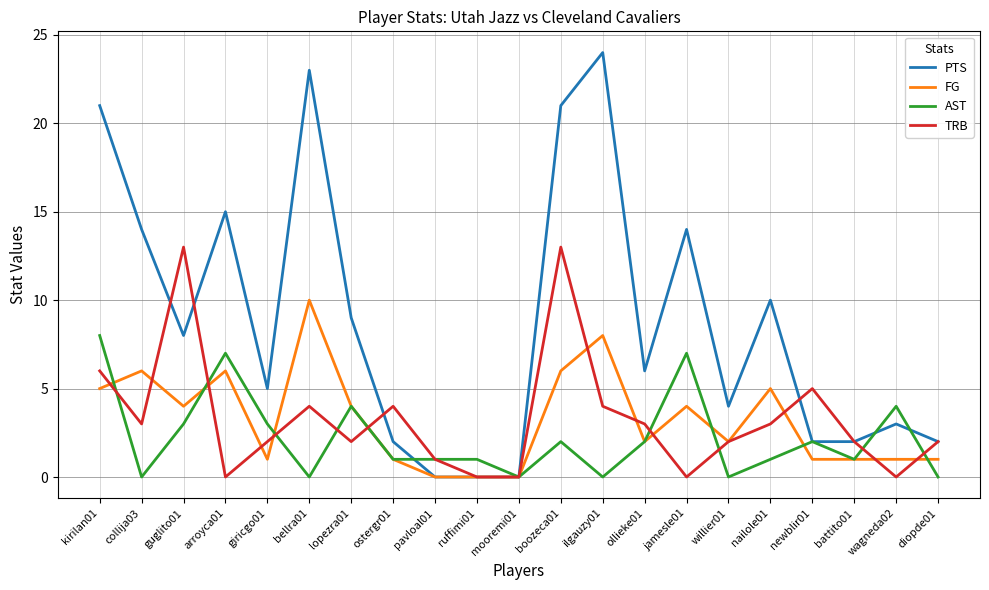

How many lines are shown in the chart?

4